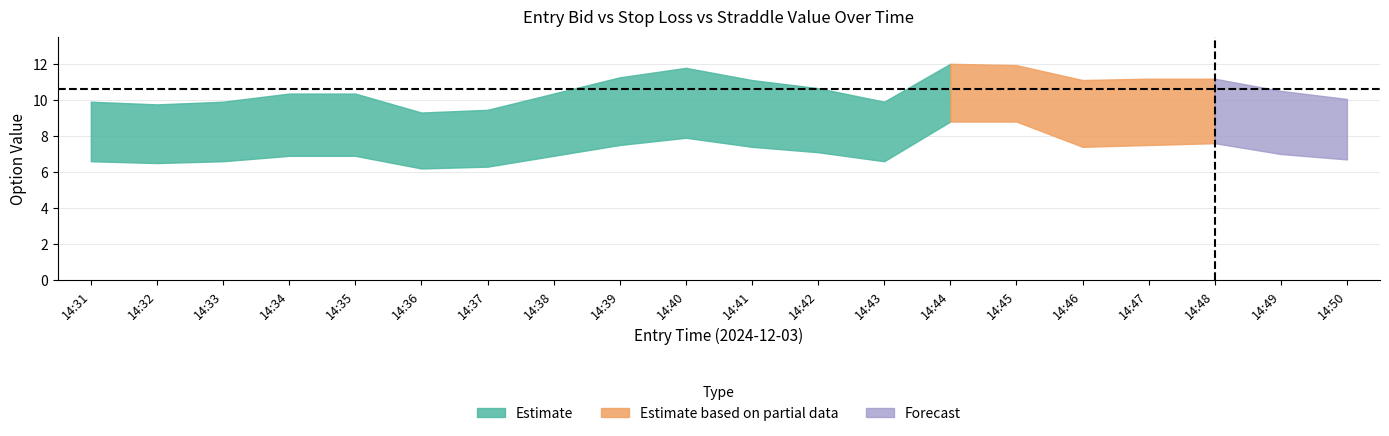

True or false: straddle_value and entry_bid cross at least once.

False